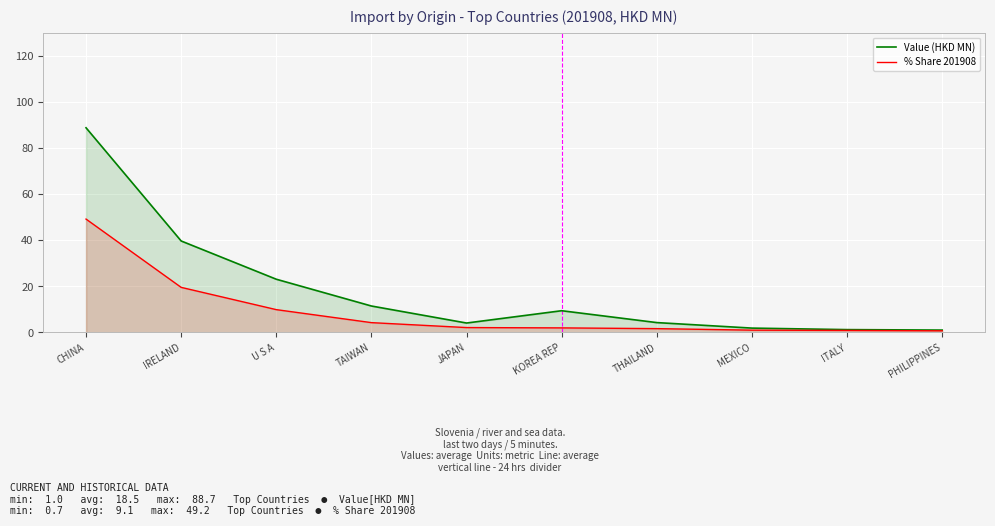

Reading left to right, extract all data points from this chart.

Value (HKD MN): CHINA=88.7	IRELAND=39.7	U S A=23.1	TAIWAN=11.5	JAPAN=4.1	KOREA REP=9.4	THAILAND=4.3	MEXICO=1.9	ITALY=1.2	PHILIPPINES=1.0
% Share 201908: CHINA=49.2	IRELAND=19.5	U S A=9.9	TAIWAN=4.2	JAPAN=2.1	KOREA REP=2.0	THAILAND=1.6	MEXICO=1.0	ITALY=0.9	PHILIPPINES=0.7